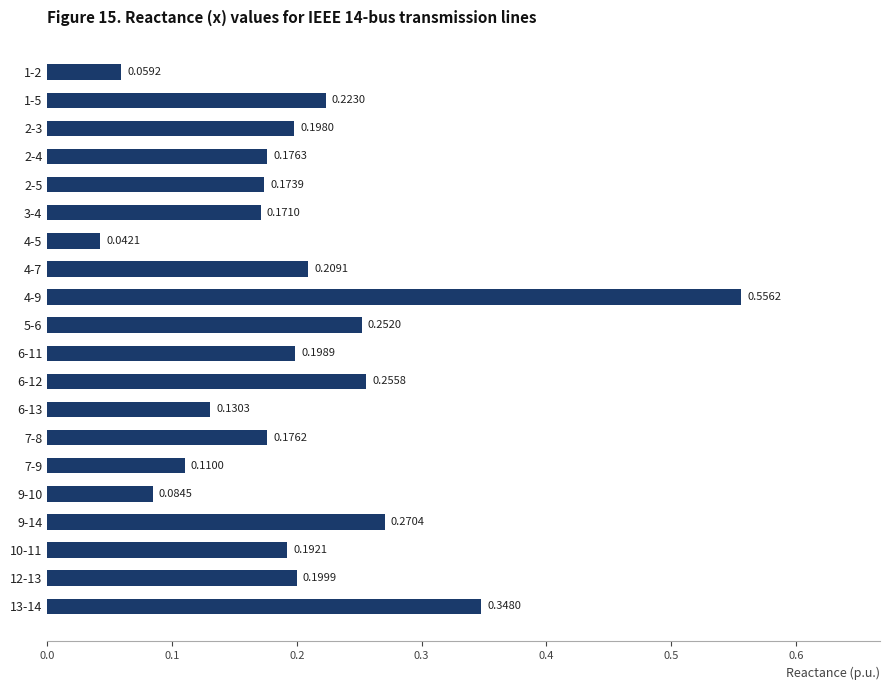

What is the sum of all values?

4.0